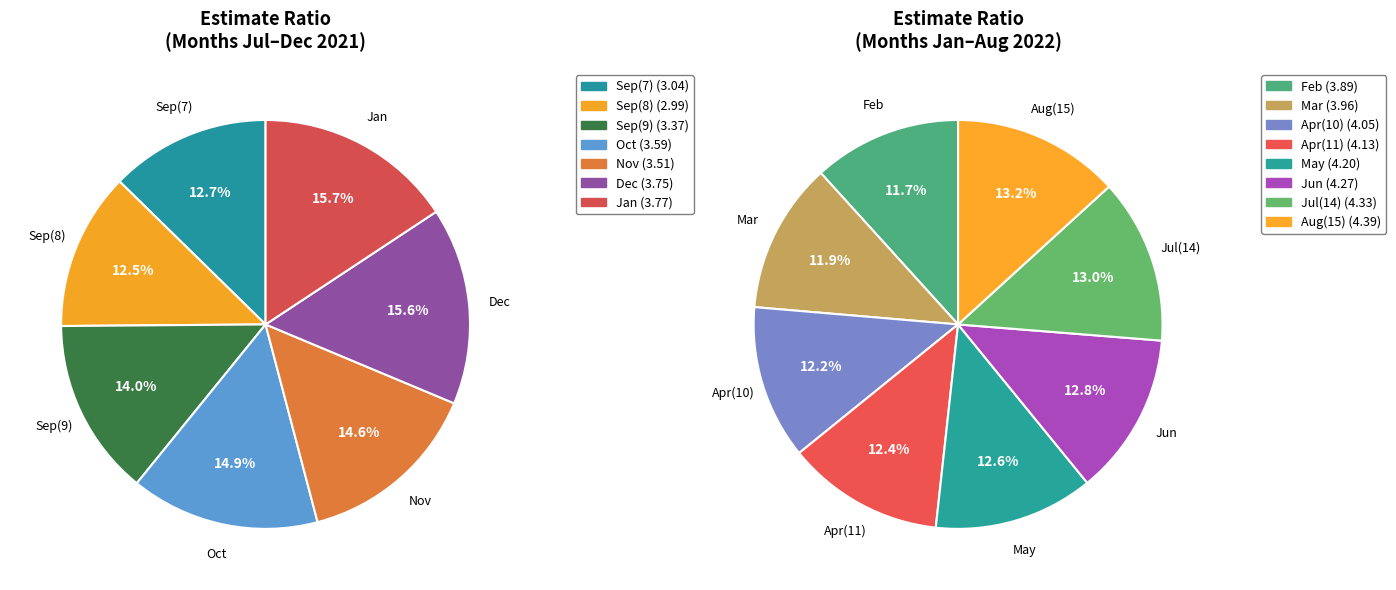

The 9 slice represents 1% of the pie. True or false?

False